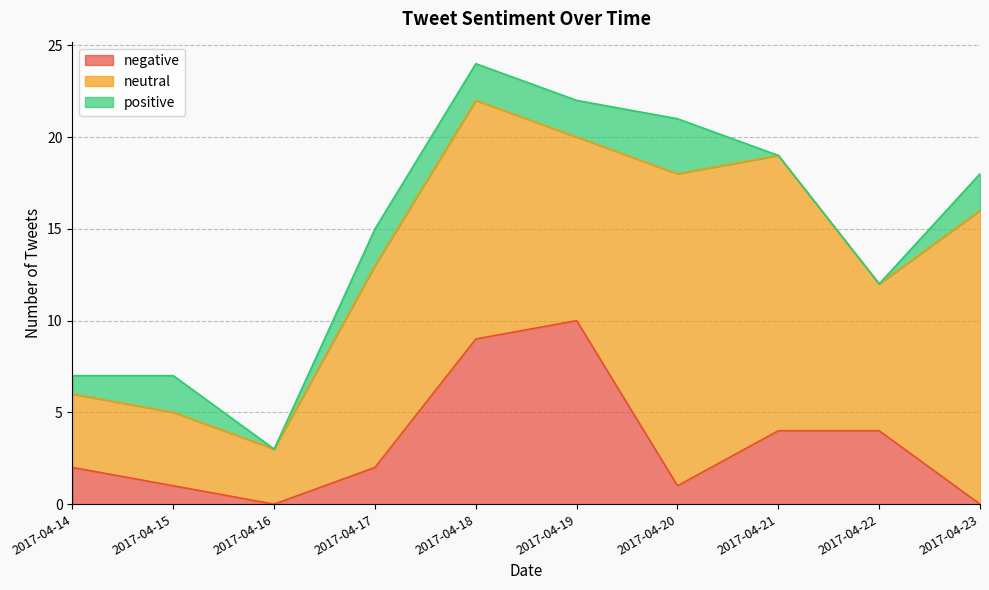

How many data points in neutral are less than 11?

5